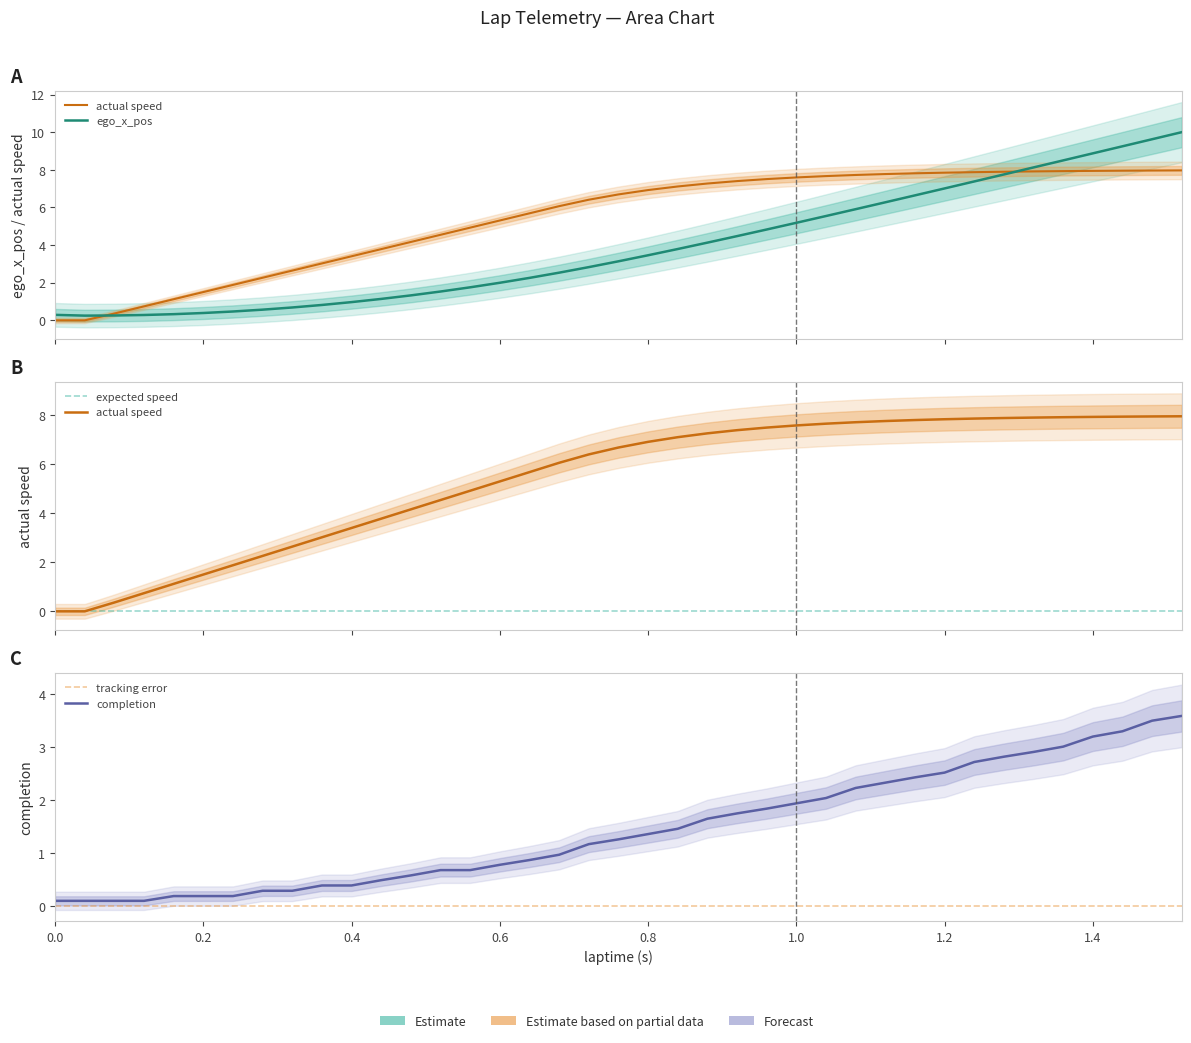

Which series ends up on top after the final intersection of laptime and actual_speed?

actual_speed